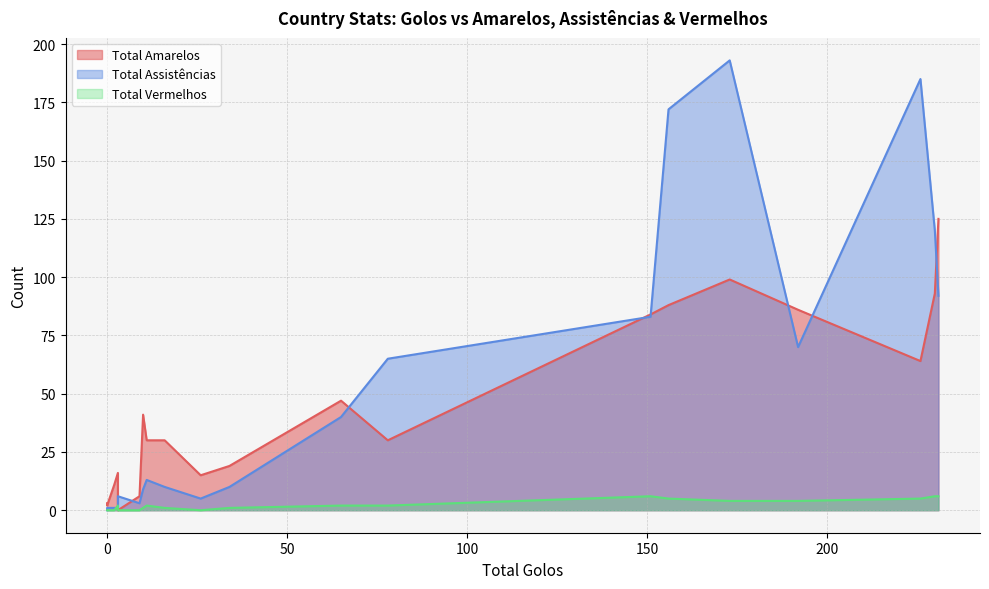

Which category has the highest value in the Total Assistências series?

173